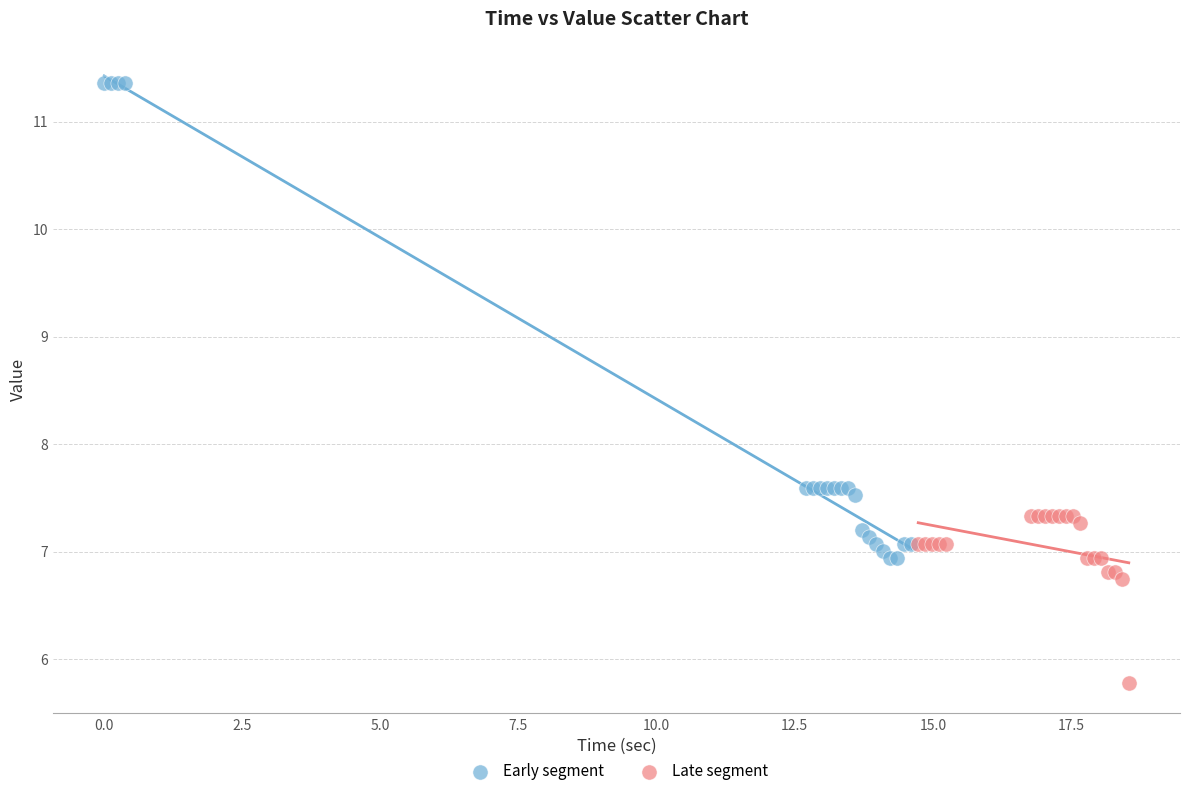

Which series contains the highest Y value?

Early segment